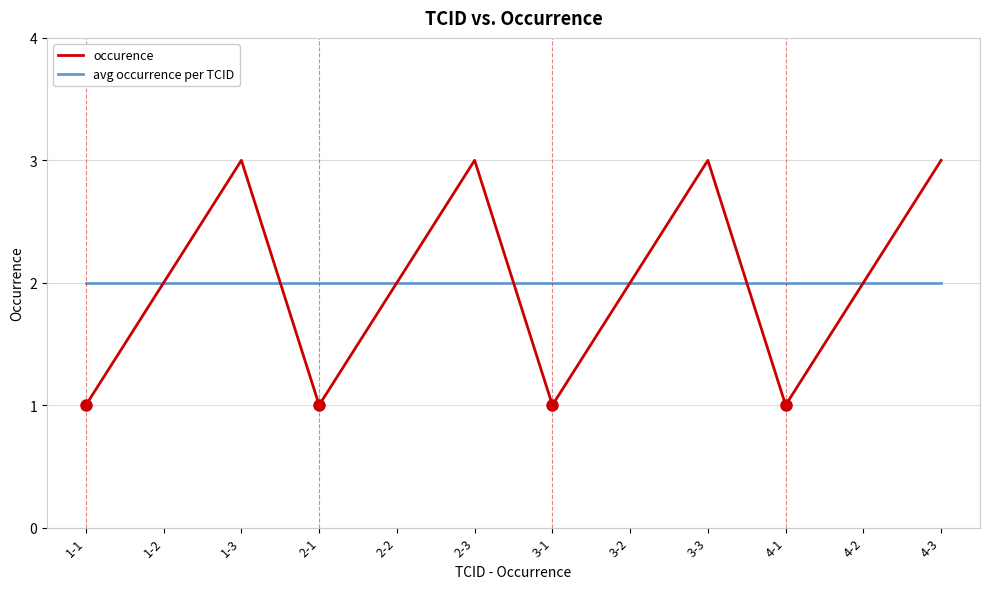

Rank the series at 1-3 from highest to lowest value.

occurence, avg occurrence per TCID